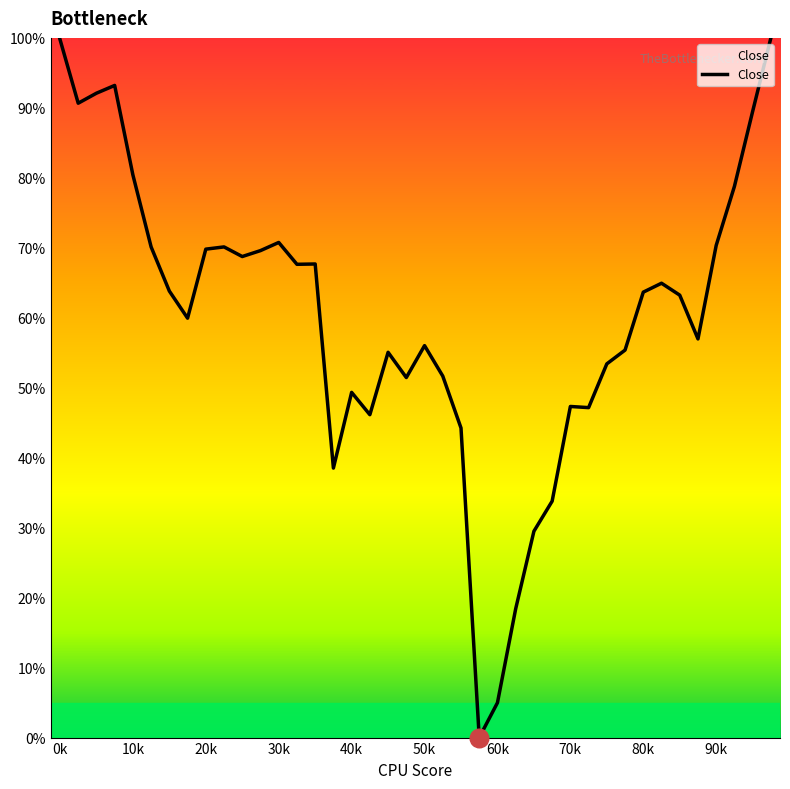

What is the maximum value shown in the chart?

100.0